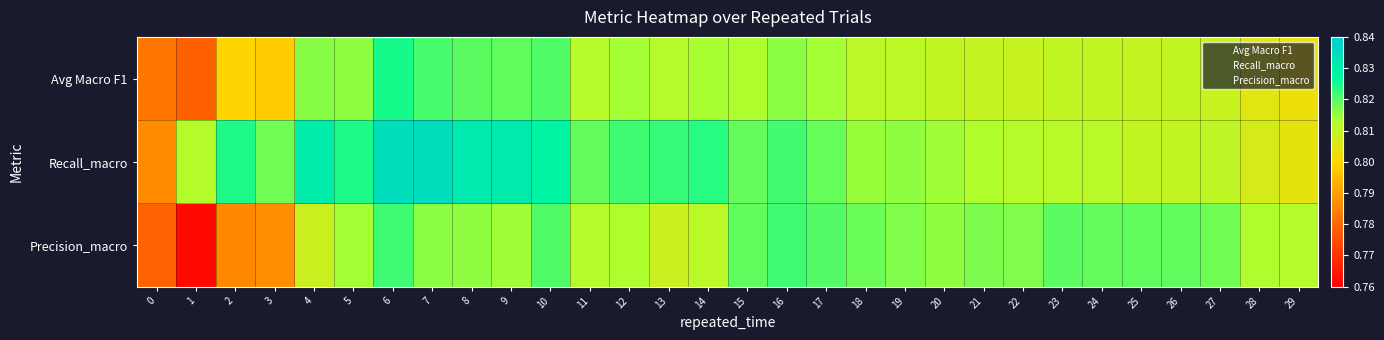

Which series has the widest spread of values?

Precision_macro